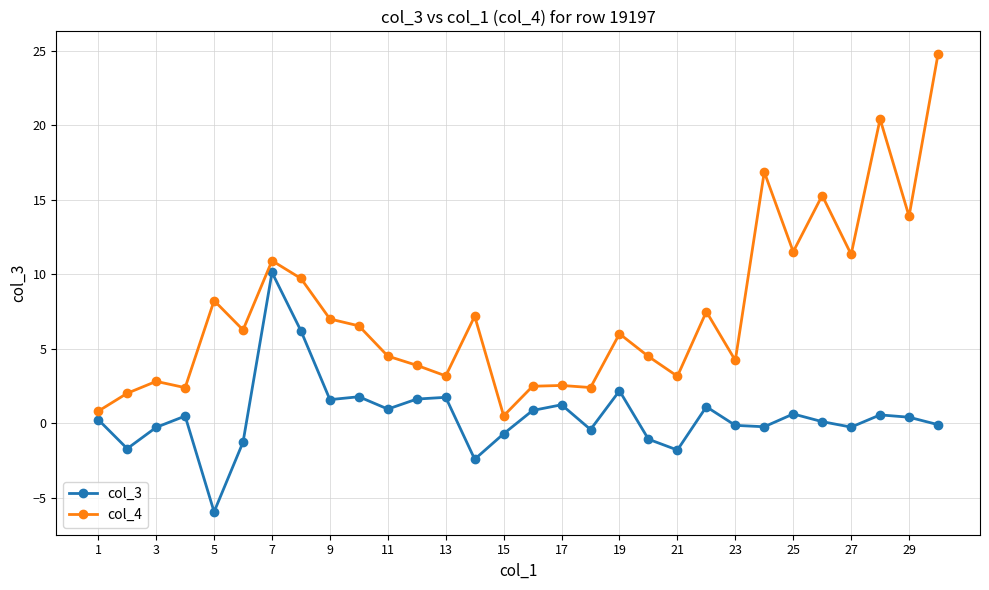

Rank the series by their average value, from highest to lowest.

col_4, col_3